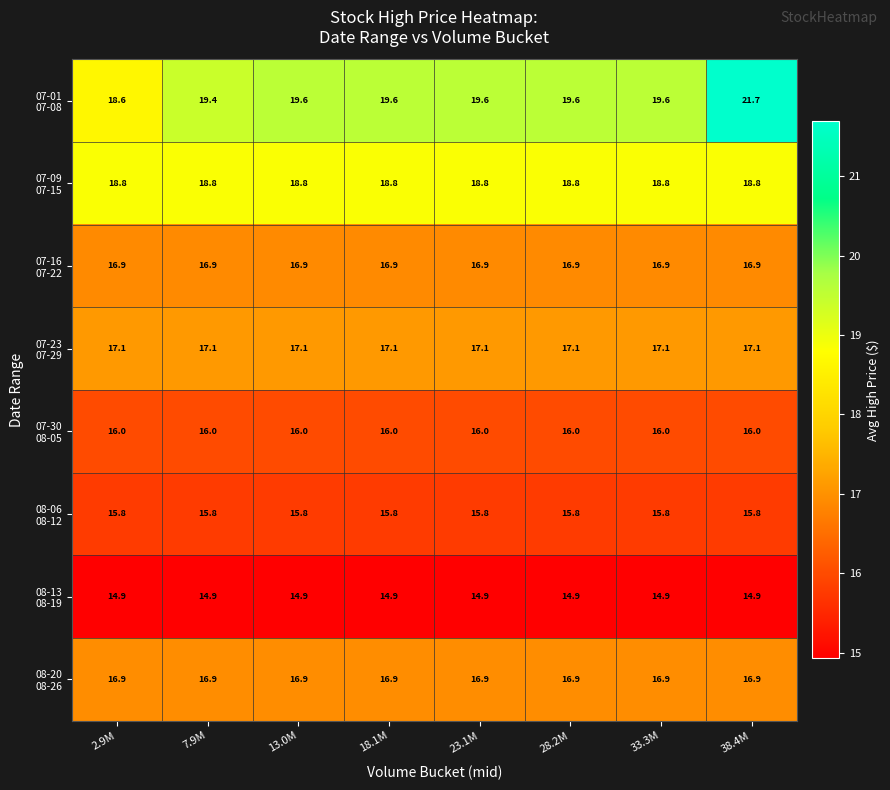

Which category has the highest value across all series?

38.4M